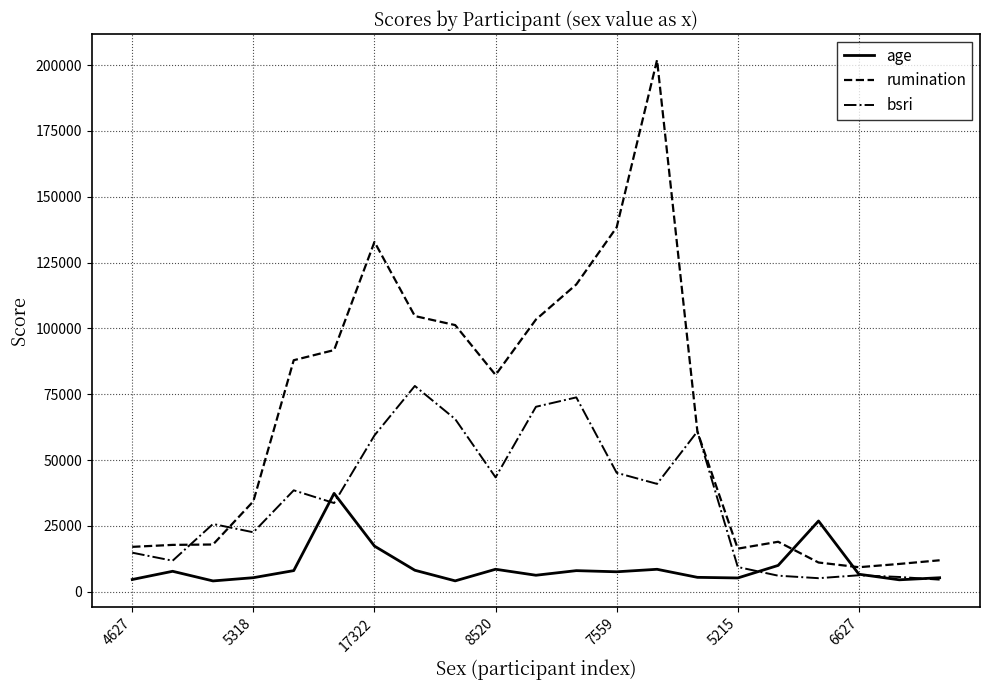

Which series has the widest spread of values?

rumination